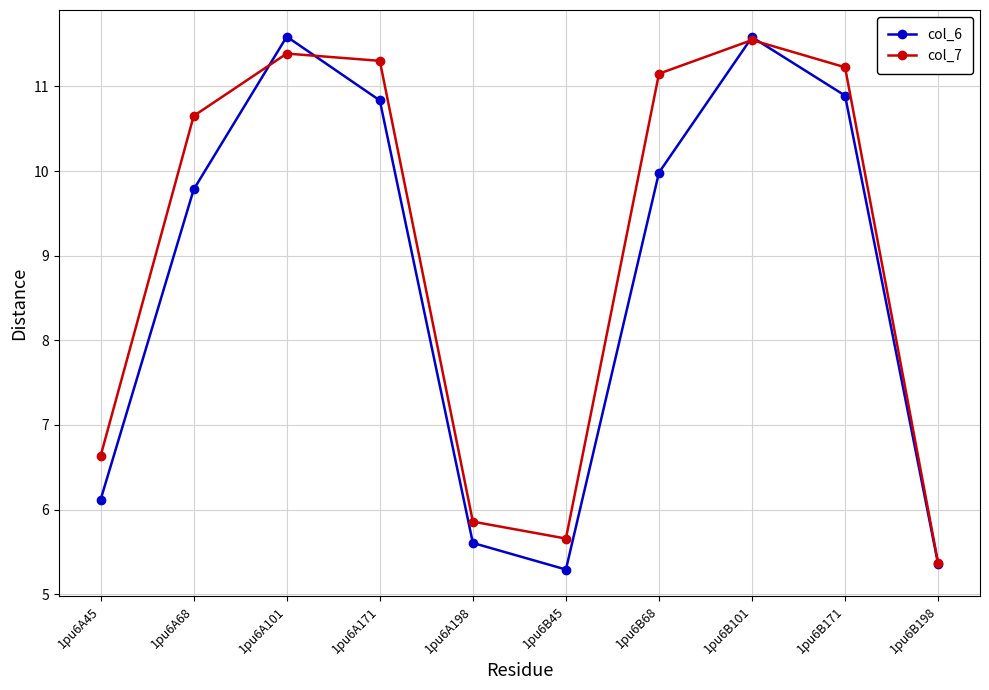

What is the difference between the col_7 values at 1pu6A45 and 1pu6A101?

4.8